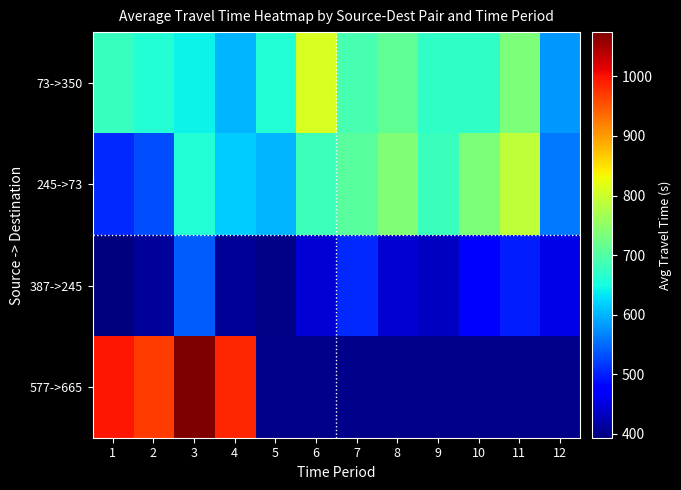

At which label does 577->665 reach its peak?

3